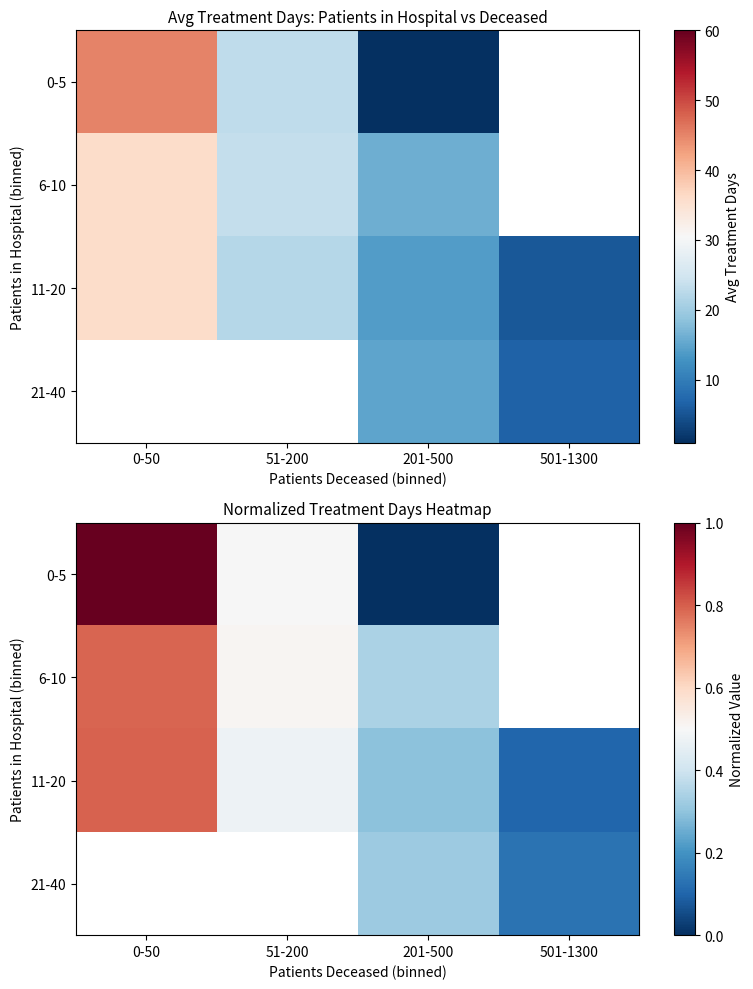

Rank the series at 51-200 from lowest to highest value.

11-20, 0-5, 6-10, 21-40